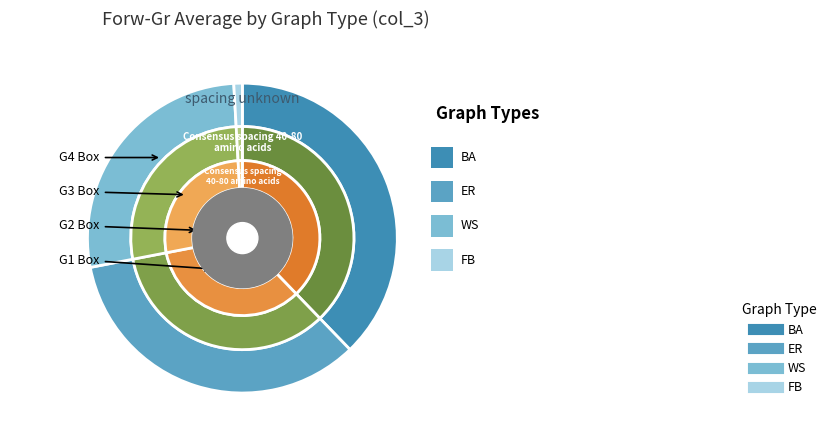

What portion of the pie excludes FB?

99.1%